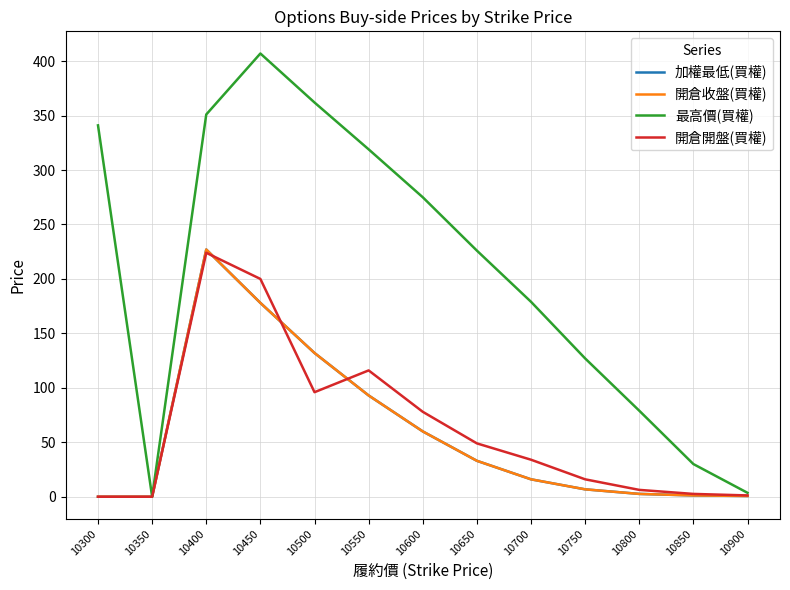

Read the 開倉收盤(買權) value at 10900.

0.7